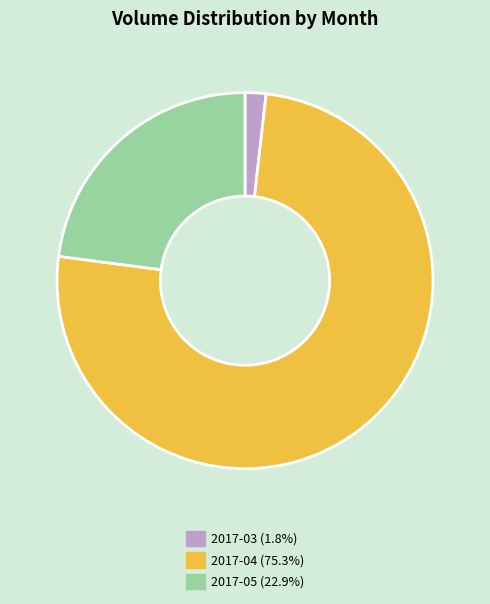

Approximately how many times larger is the value at 2017-05 (22.9%) compared to 2017-04 (75.3%)?

0.3